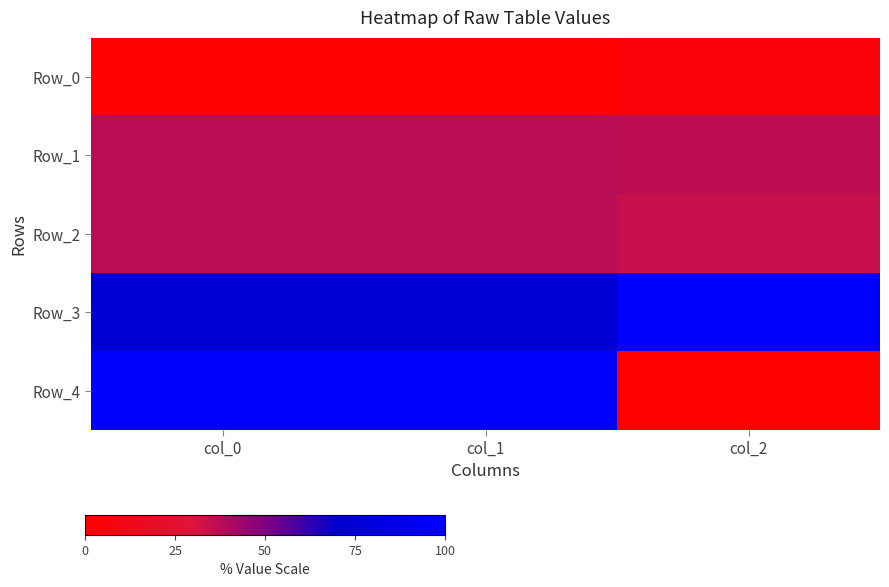

Which series has the largest total across all categories?

Row_3